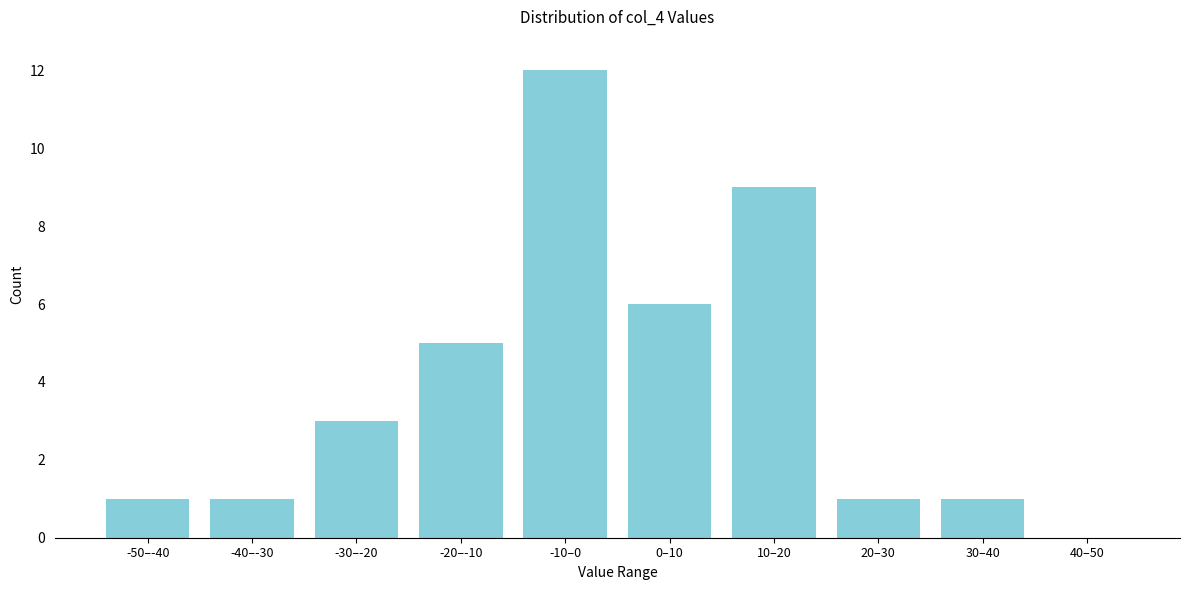

Reading left to right, what are all the values shown in this chart?

-50–-40=1	-40–-30=1	-30–-20=3	-20–-10=5	-10–0=12	0–10=6	10–20=9	20–30=1	30–40=1	40–50=0